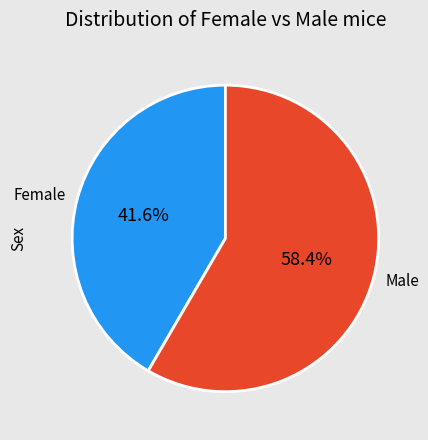

How many slices are in this pie chart?

2